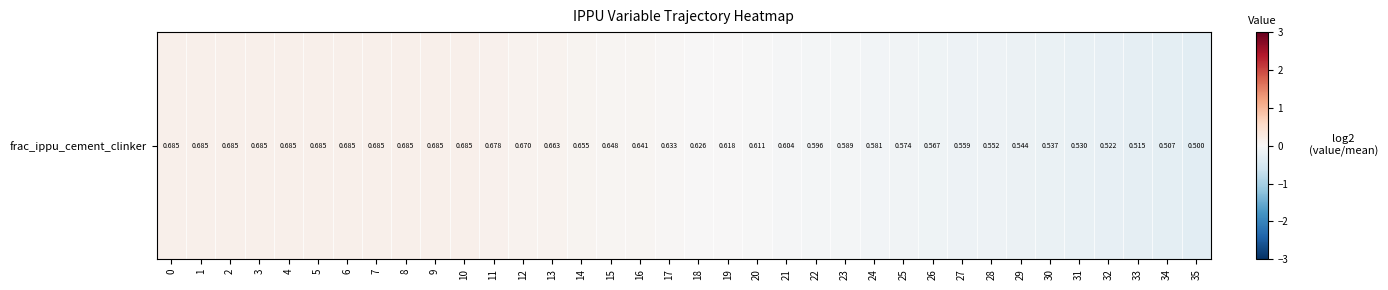

How many data points are less than 0?

16